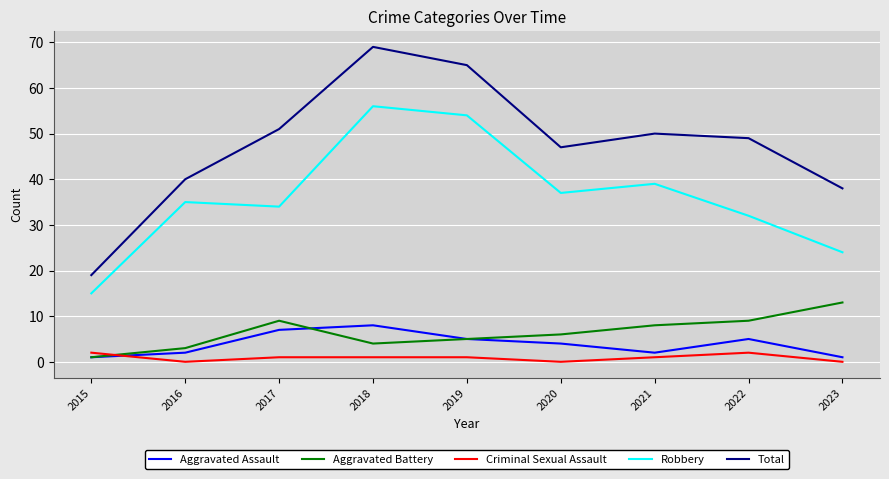

The value of Criminal Sexual Assault at 2023 is 0. True or false?

True